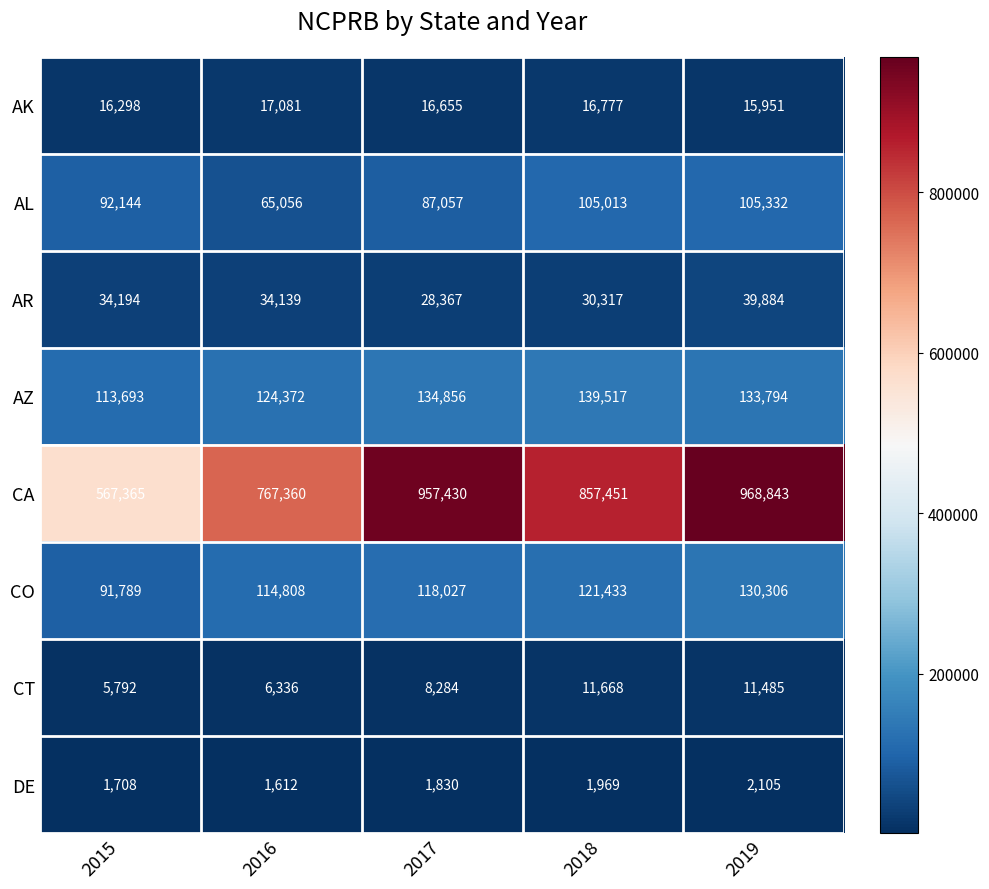

The value of AZ at 2015 is 197354. True or false?

False